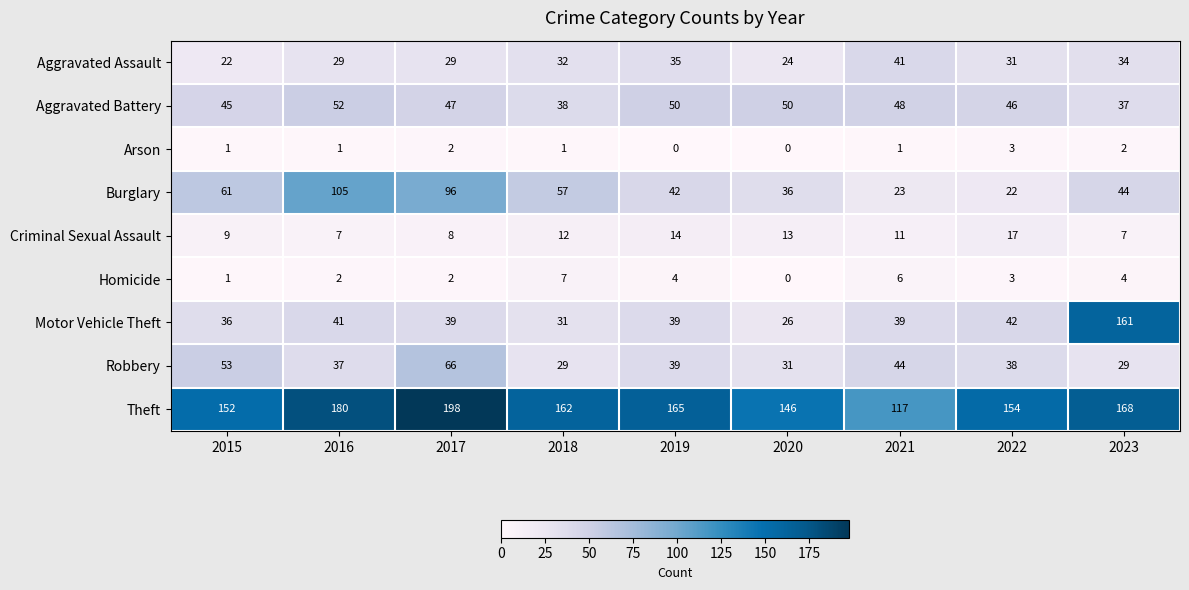

Which series has the widest spread of values?

Motor Vehicle Theft